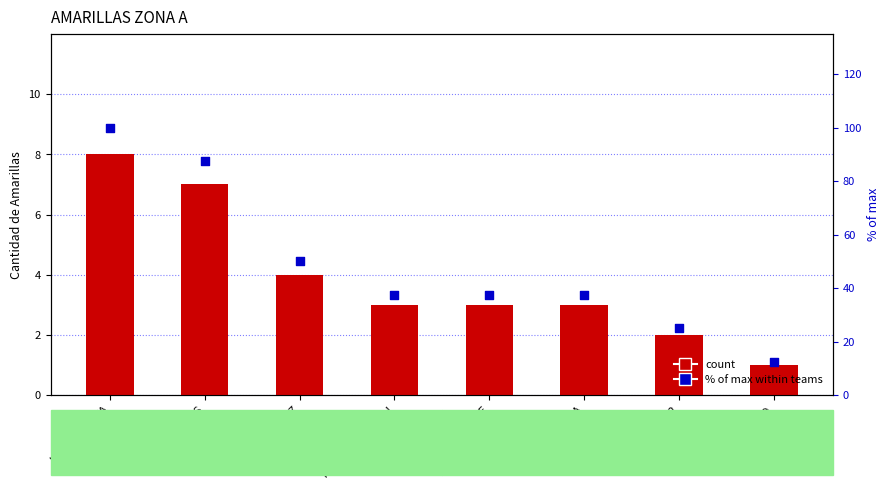

Which series has the largest total across all categories?

% of max (within teams)